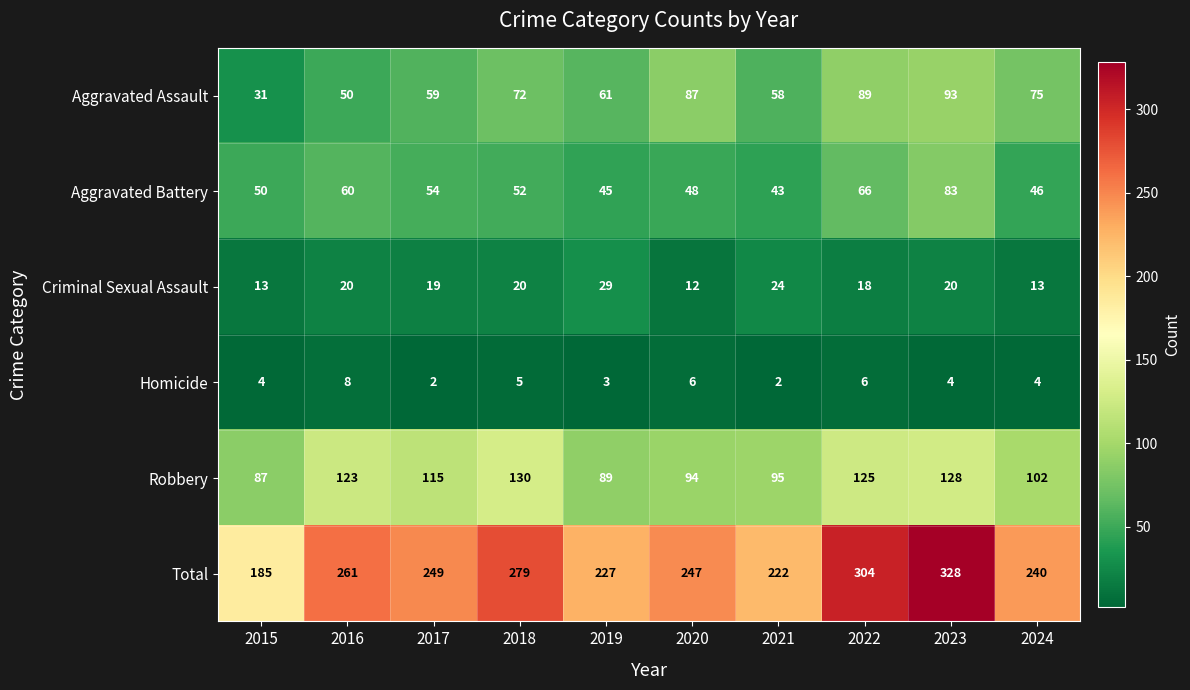

What is the average value of the Criminal Sexual Assault series?

19